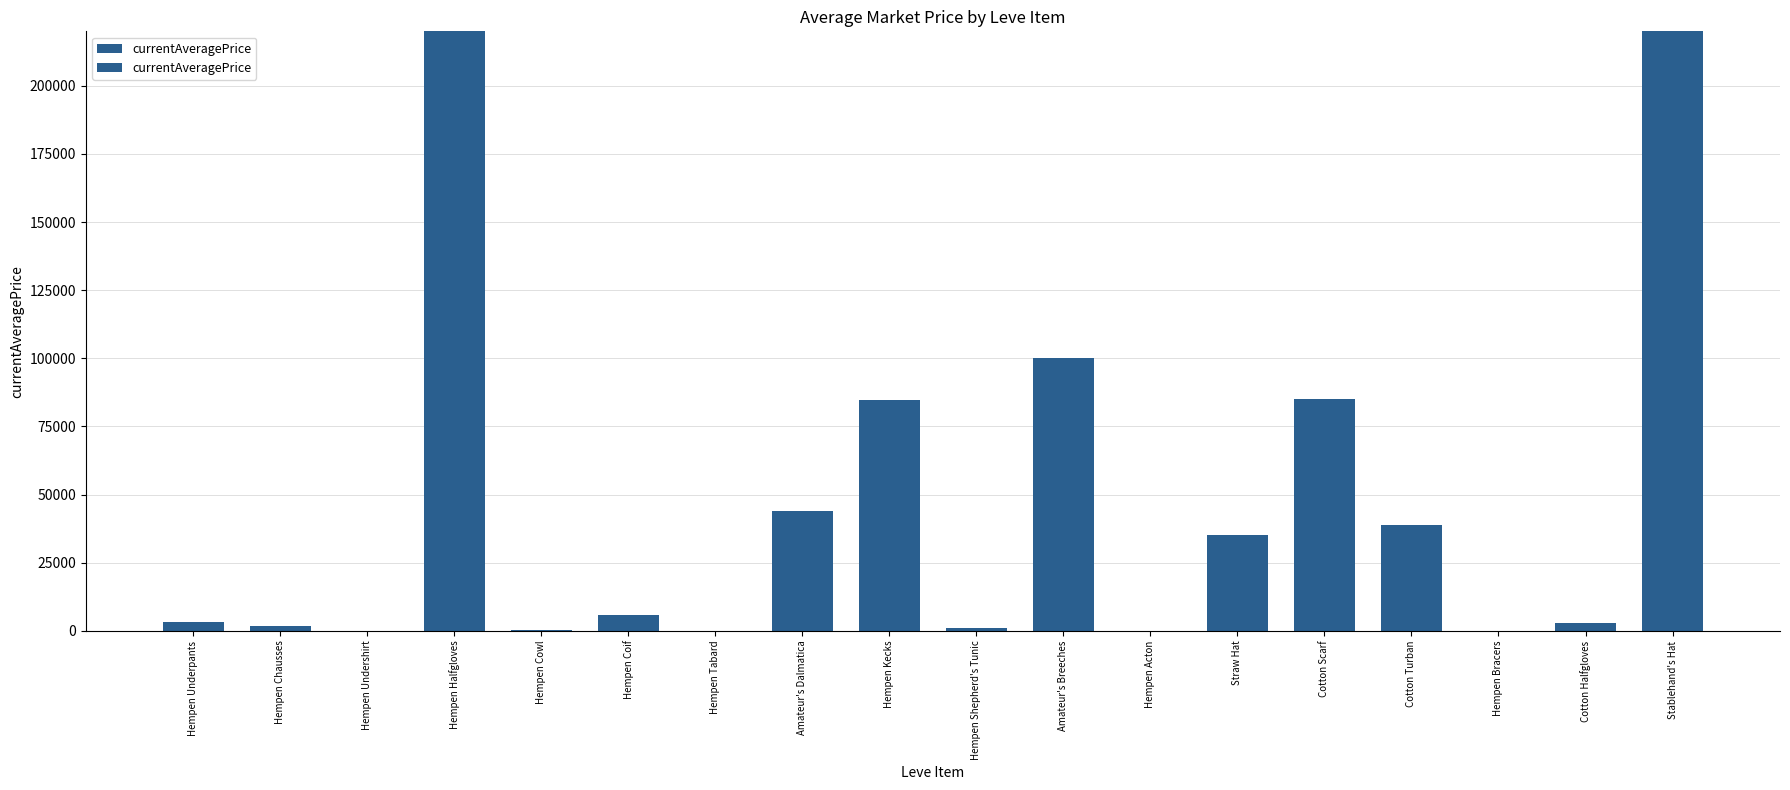

What position from the right is Stablehand's Hat?

1